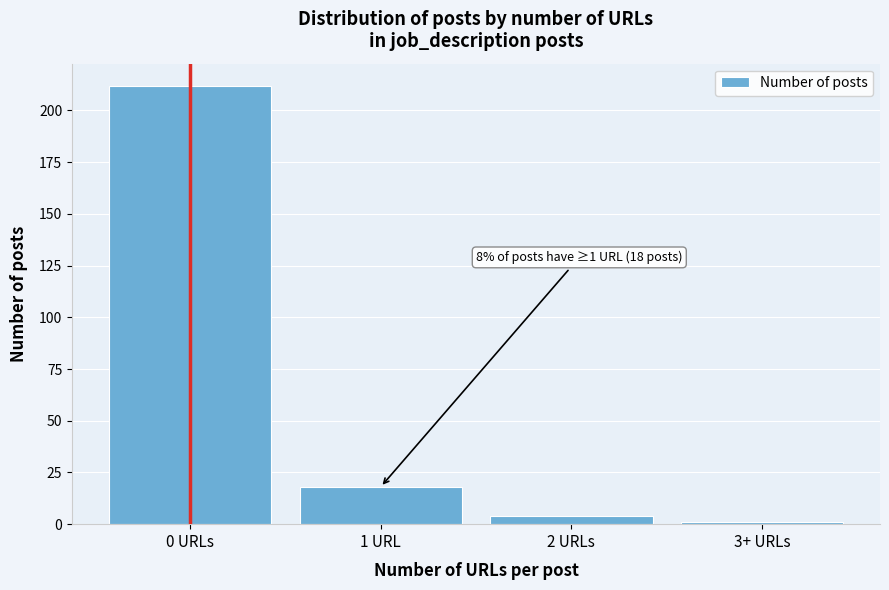

Reading left to right, transcribe all the data shown in this chart.

0 URLs=212	1 URL=18	2 URLs=4	3+ URLs=1